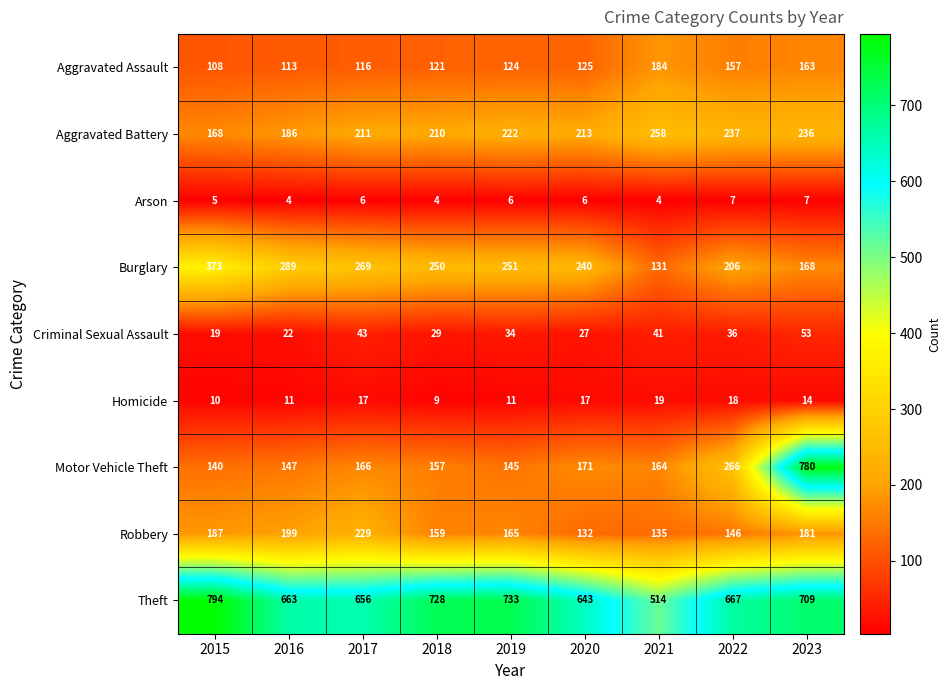

How many data points does each series have?

9